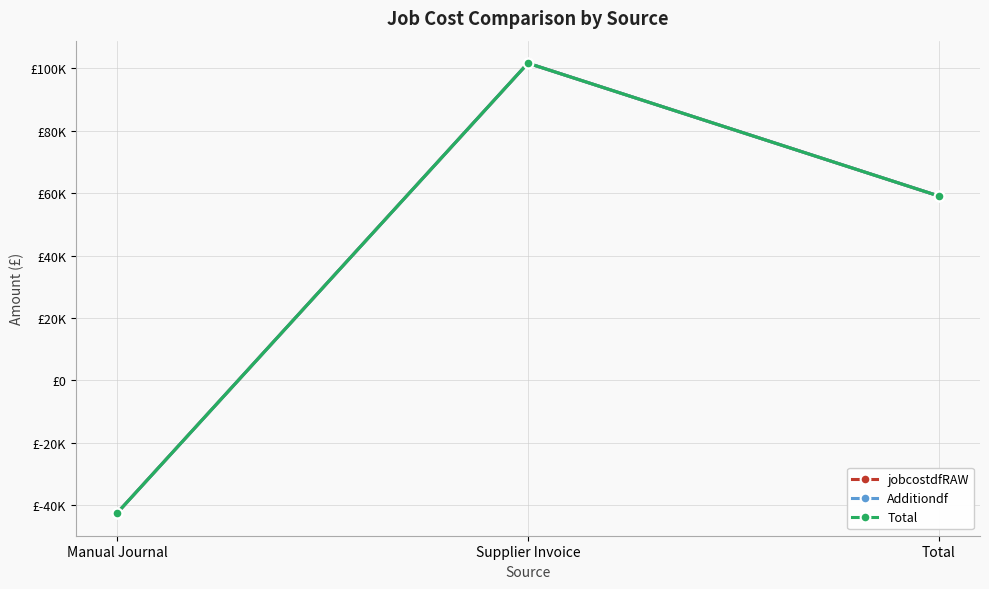

Which series has the largest total across all categories?

jobcostdfRAW